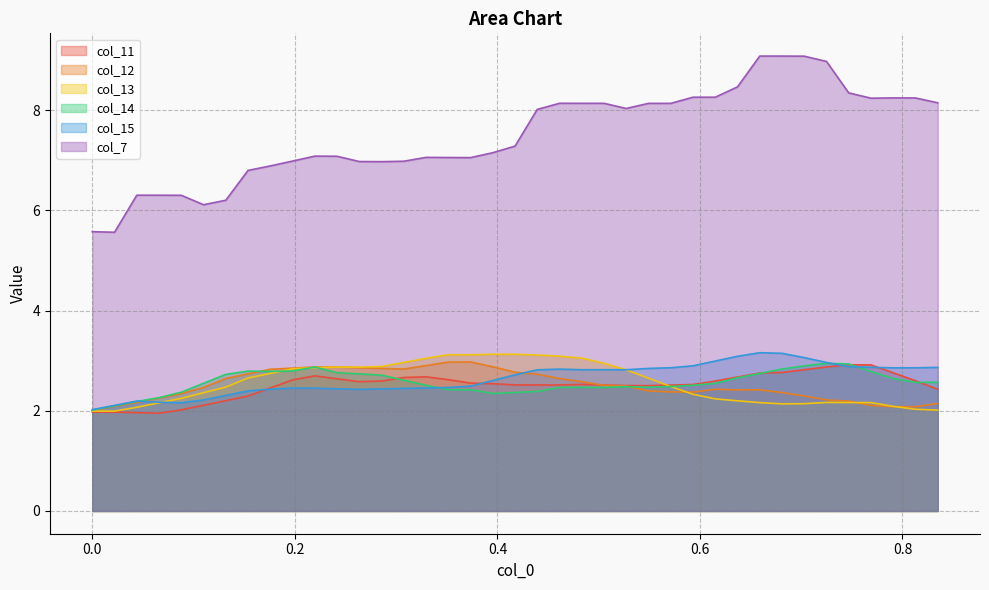

List the series in order of their peak value, lowest first.

col_11, col_14, col_12, col_13, col_15, col_7